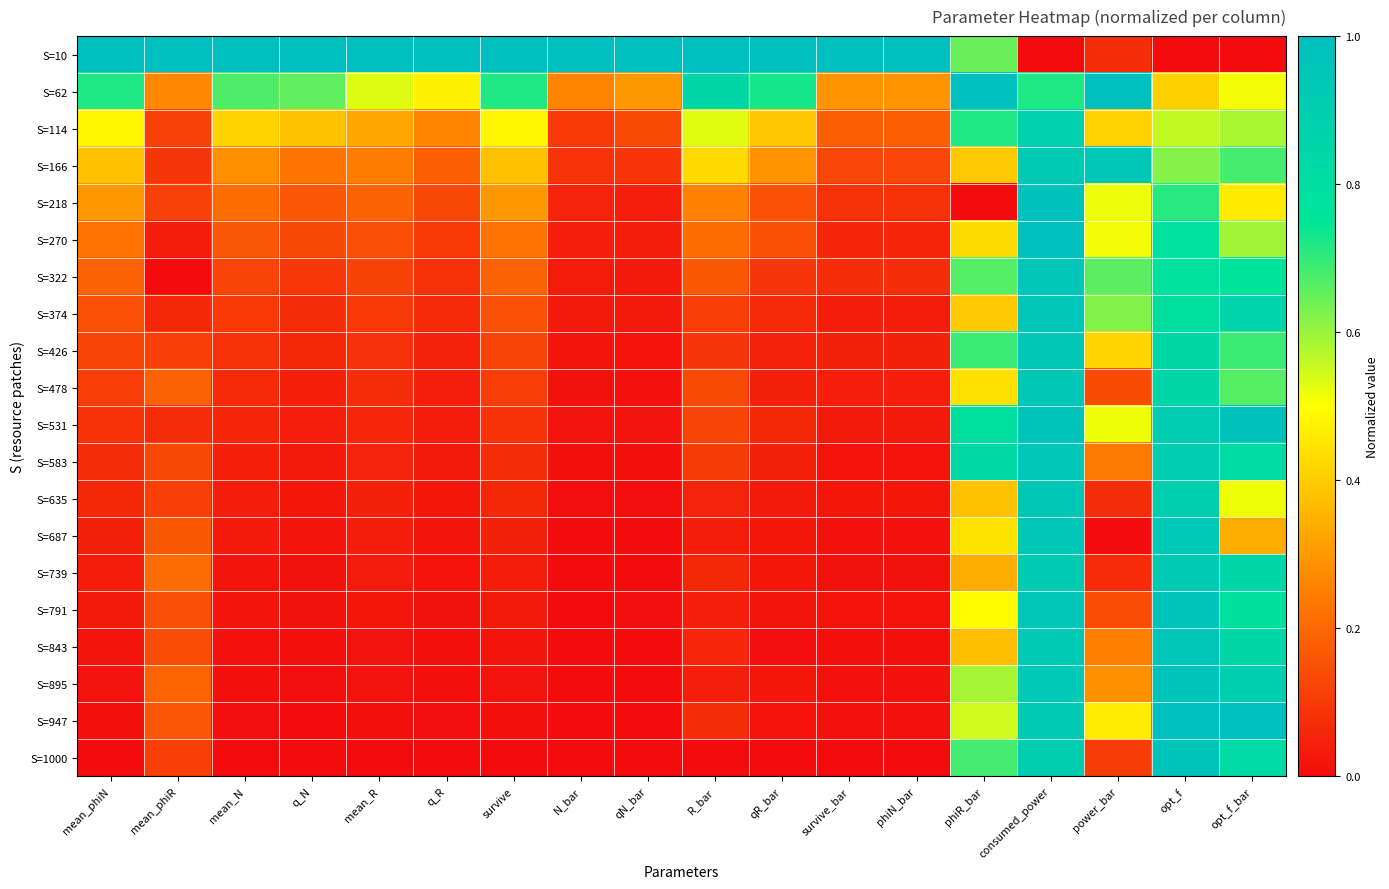

List the series in order of their peak value, highest first.

S=10, S=62, S=270, S=947, S=531, S=218, S=1000, S=791, S=895, S=843, S=374, S=322, S=583, S=687, S=166, S=426, S=478, S=635, S=739, S=114